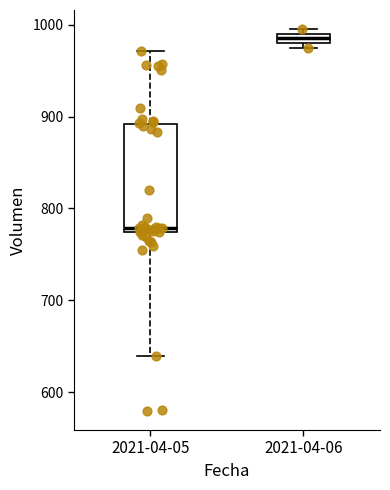

Which box is the tallest, from its lower edge to its upper edge?

2021-04-05